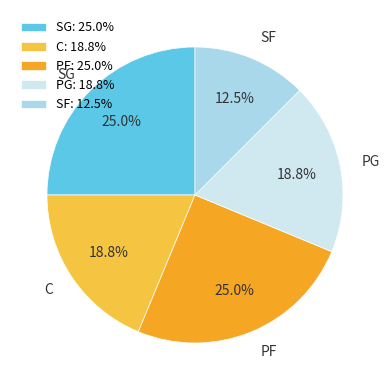

Is SG the majority of the pie?

No